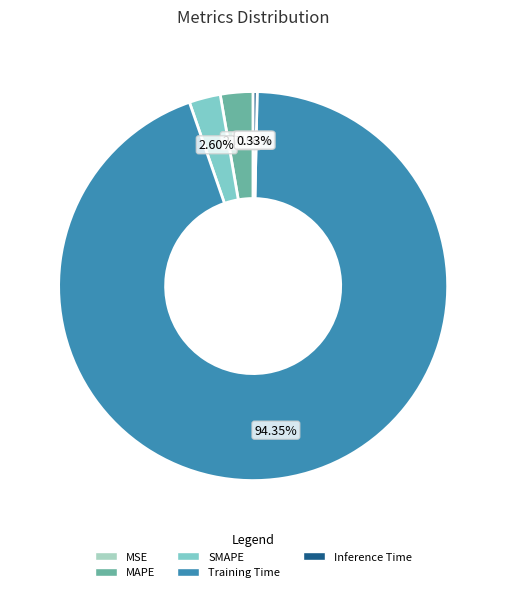

Between MAPE and Inference Time, which is larger?

MAPE